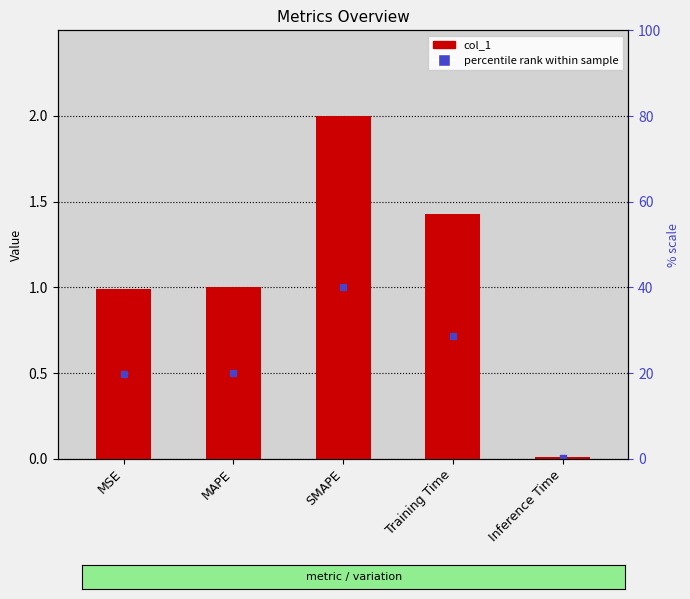

How many bars are there in total?

5